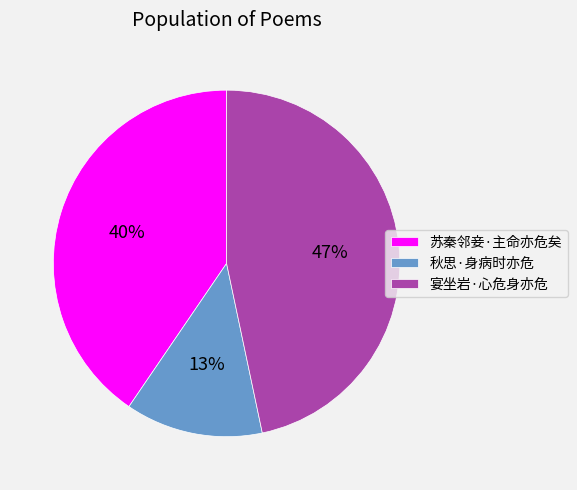

How many slices are in this pie chart?

3